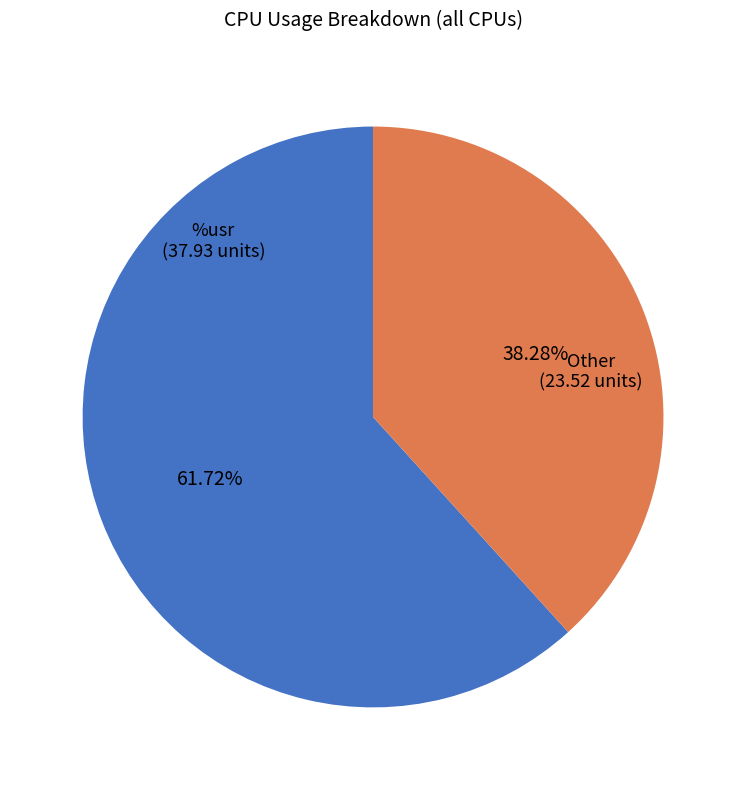

Is there a majority slice in this chart?

Yes